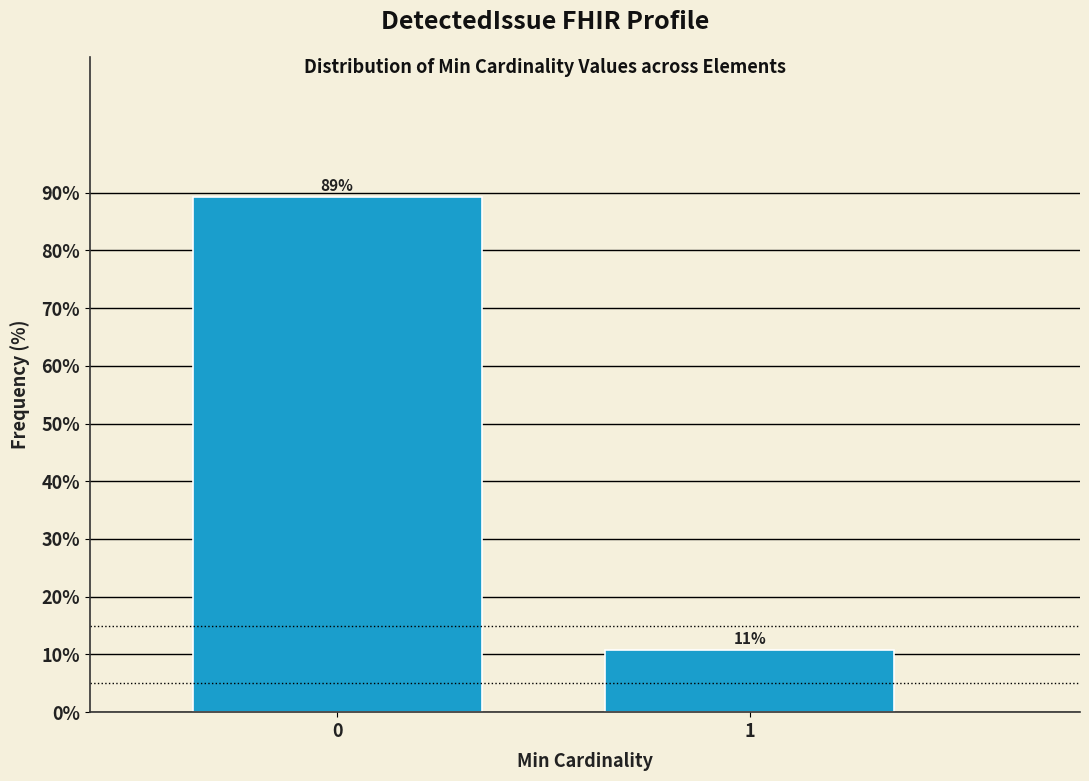

Rank the categories by value from highest to lowest.

0, 1